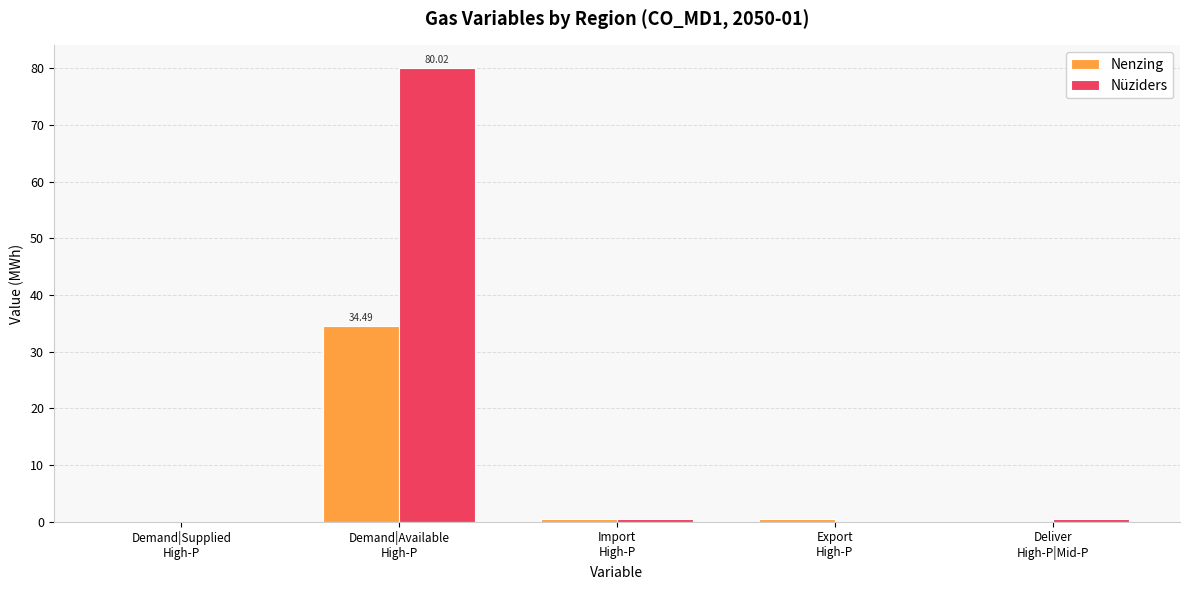

Reading right to left, what are all the values shown in this chart?

Nenzing: Deliver
High-P|Mid-P=0.0	Export
High-P=0.5	Import
High-P=0.5	Demand|Available
High-P=34.5	Demand|Supplied
High-P=0.0
Nüziders: Deliver
High-P|Mid-P=0.5	Export
High-P=0.0	Import
High-P=0.5	Demand|Available
High-P=80.0	Demand|Supplied
High-P=0.0